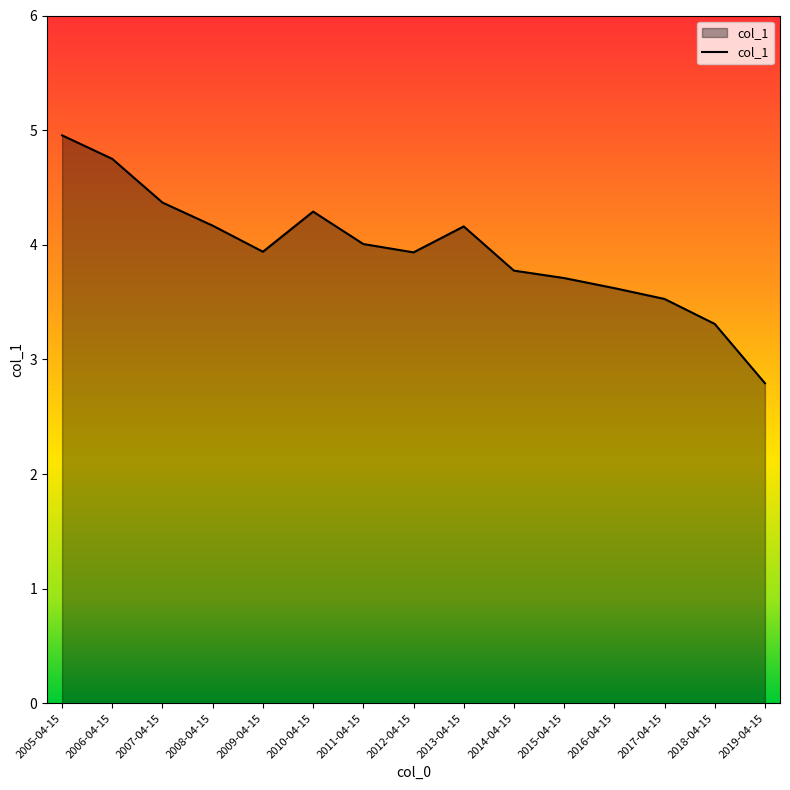

Which category has the highest value across all series?

2005-04-15